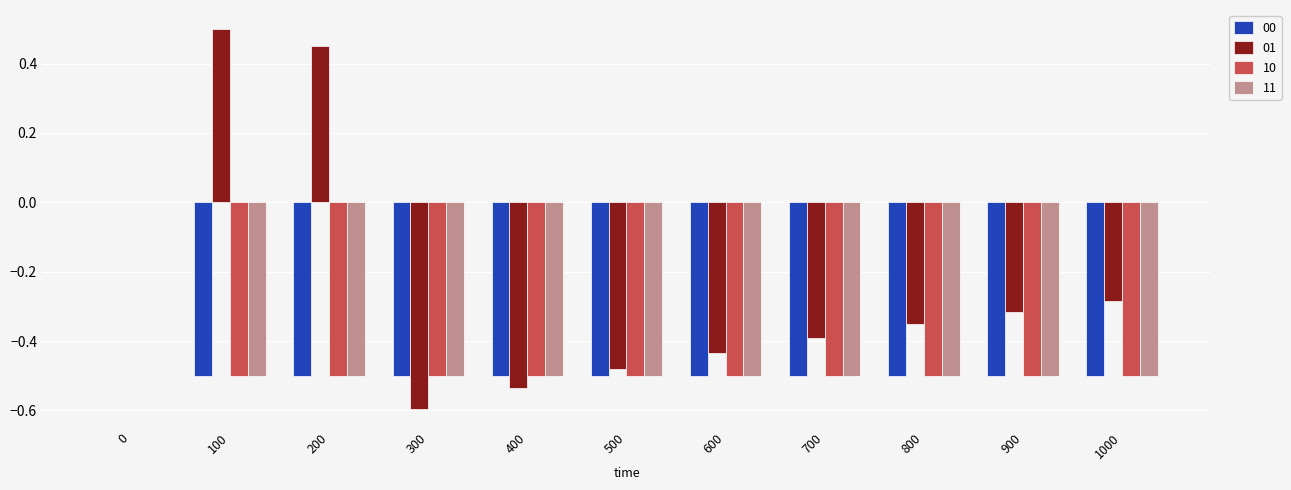

Which category has the highest value across all series?

100